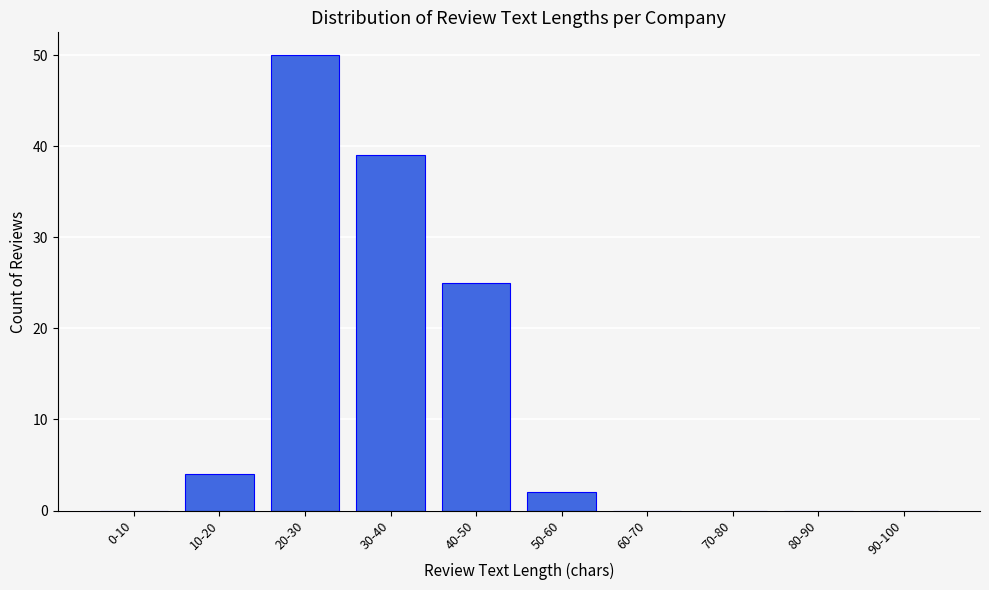

Reading left to right, transcribe all the data shown in this chart.

0-10=0	10-20=4	20-30=50	30-40=39	40-50=25	50-60=2	60-70=0	70-80=0	80-90=0	90-100=0